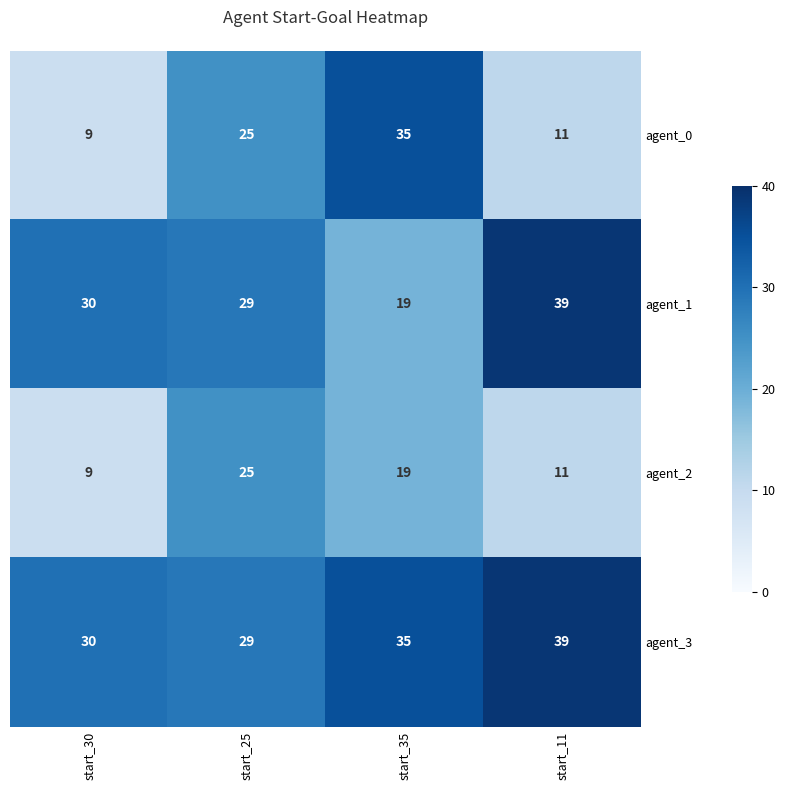

Which series has the largest total across all categories?

agent_3